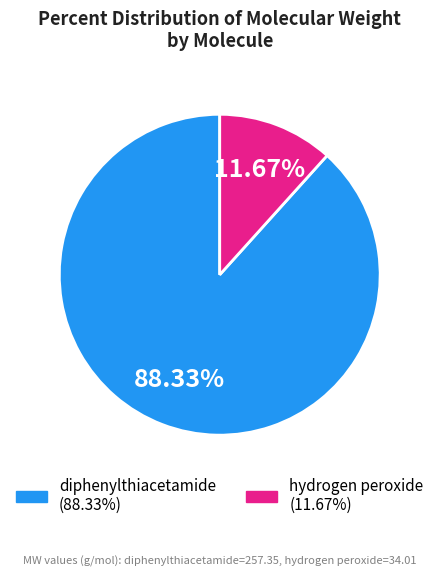

Is the sum of diphenylthiacetamide and hydrogen peroxide greater than half?

Yes